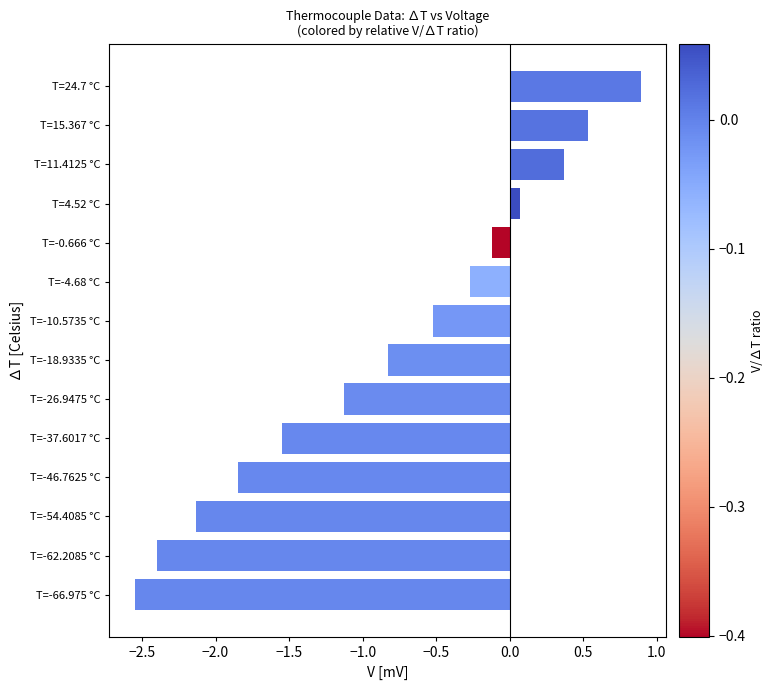

What position from the top is T=-4.68 °C?

6